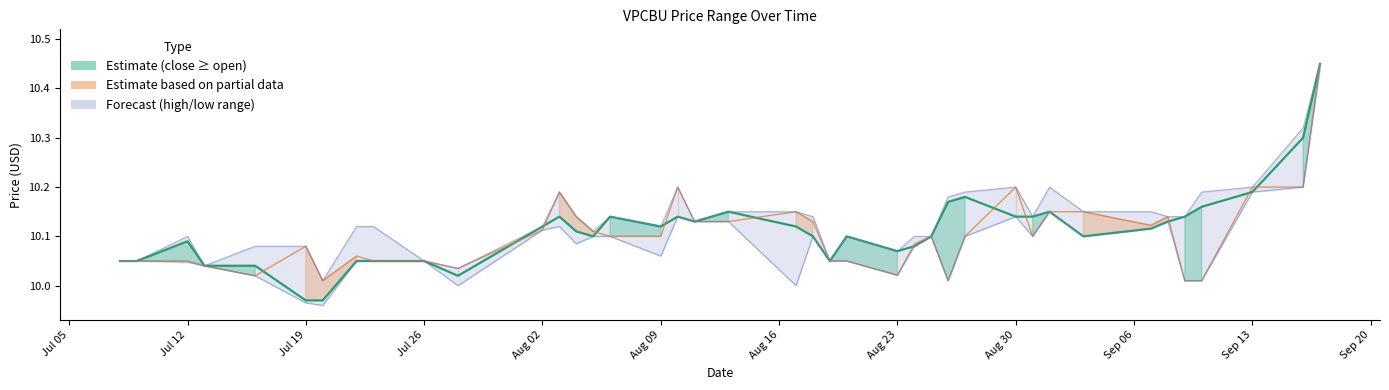

How many interior local peaks does the low series have?

7